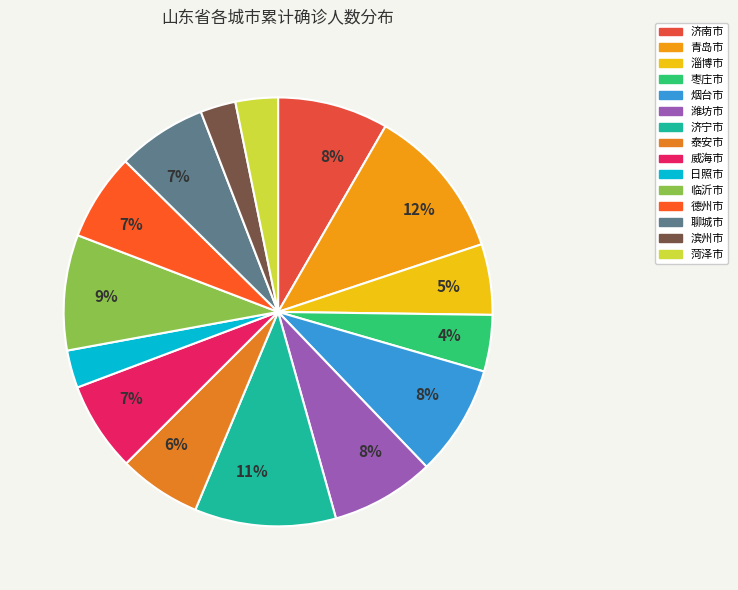

Rank the categories by value from lowest to highest.

滨州市, 日照市, 菏泽市, 枣庄市, 淄博市, 泰安市, 德州市, 威海市, 聊城市, 潍坊市, 济南市, 烟台市, 临沂市, 济宁市, 青岛市